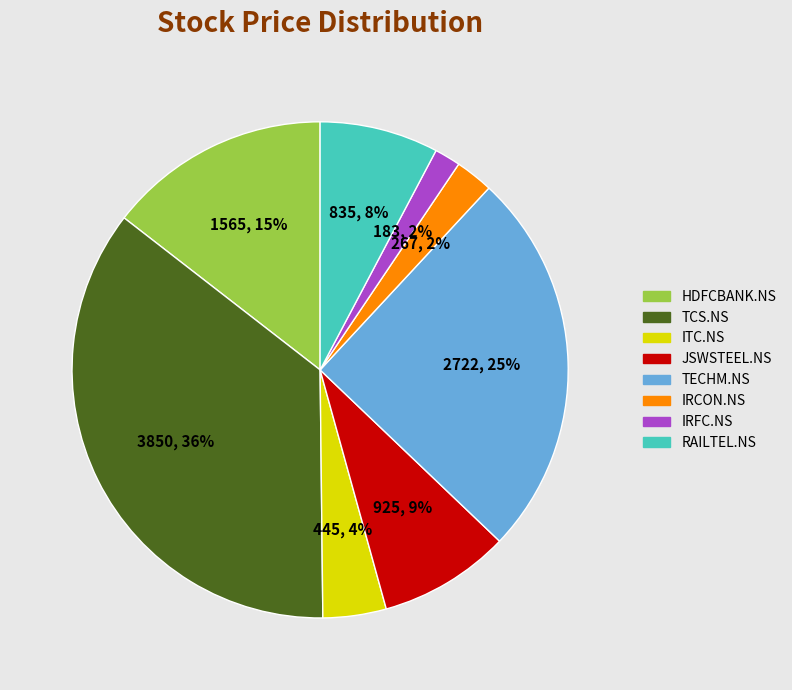

Which slice is the largest?

TCS.NS